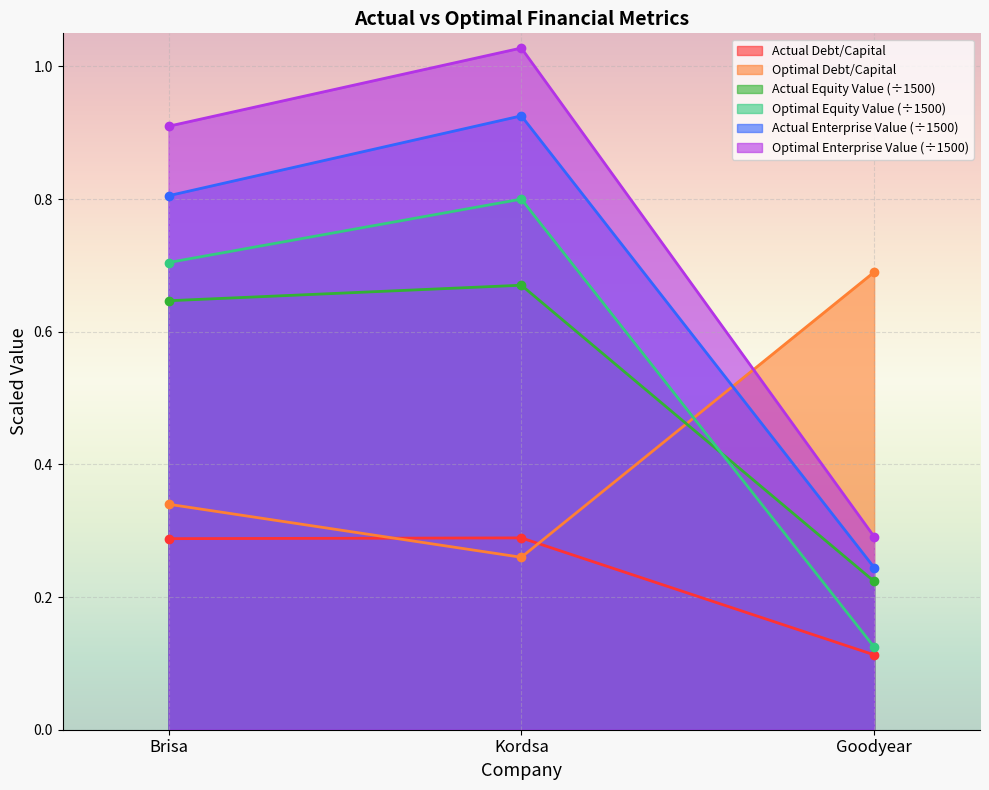

The value of actual_debt_capital at Goodyear is 0.2. True or false?

False